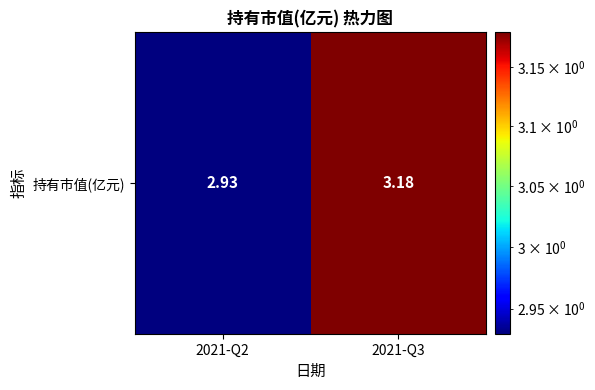

Reading right to left, list all the values displayed in this chart.

2021-Q3=3.2	2021-Q2=2.9